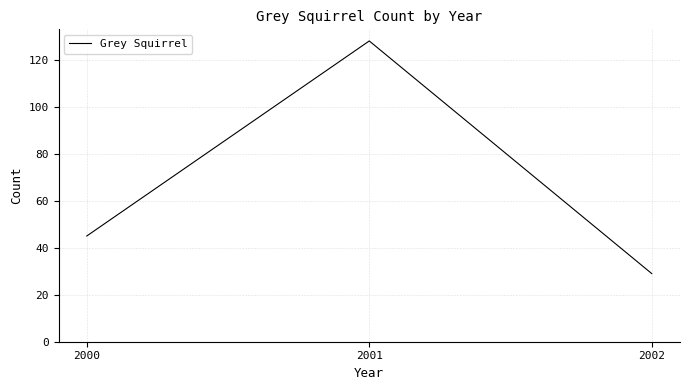

Is it true that the value at 2001 is 30?

False